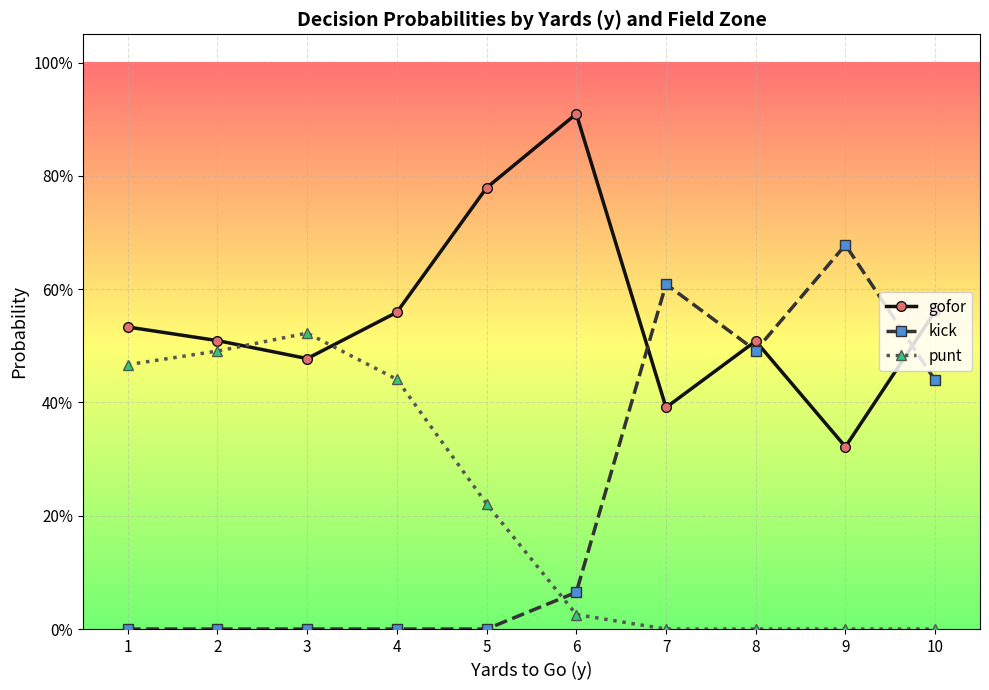

What are all the series names shown in the legend?

gofor, kick, punt